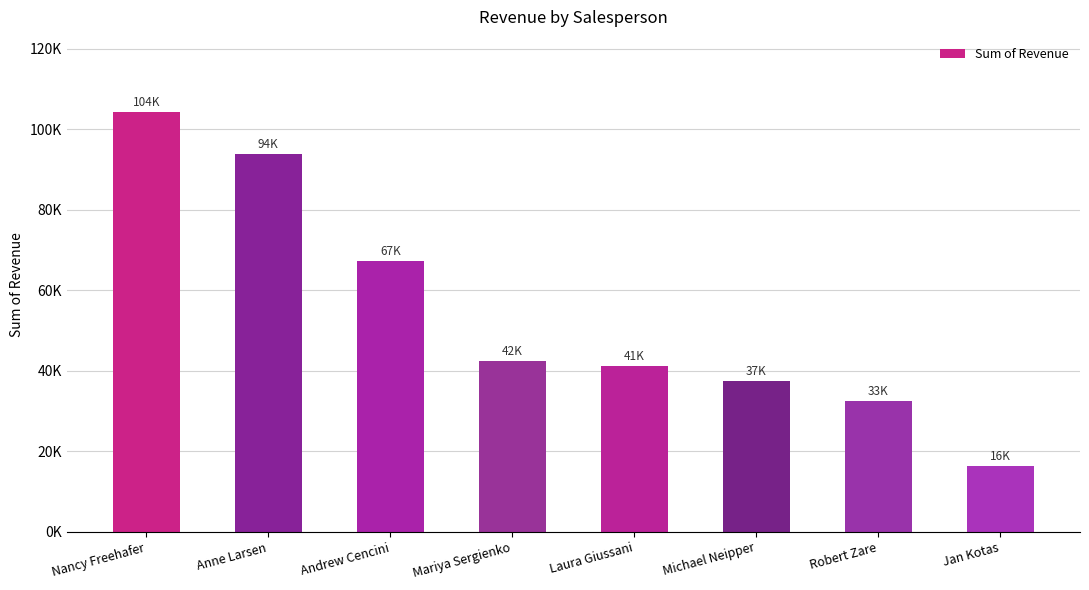

Are the bars horizontal?

No